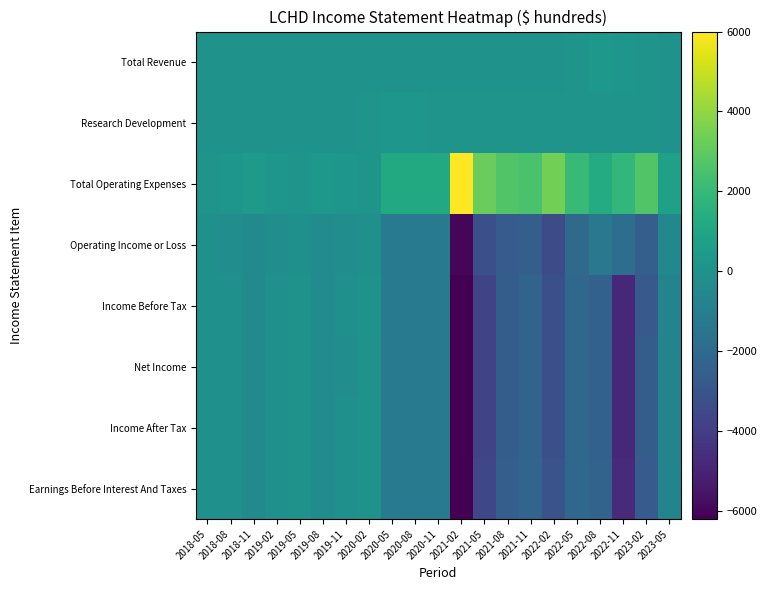

List the series in order of their peak value, highest first.

Total Operating Expenses, Total Revenue, Research Development, Income Before Tax, Net Income, Income After Tax, Earnings Before Interest And Taxes, Operating Income or Loss